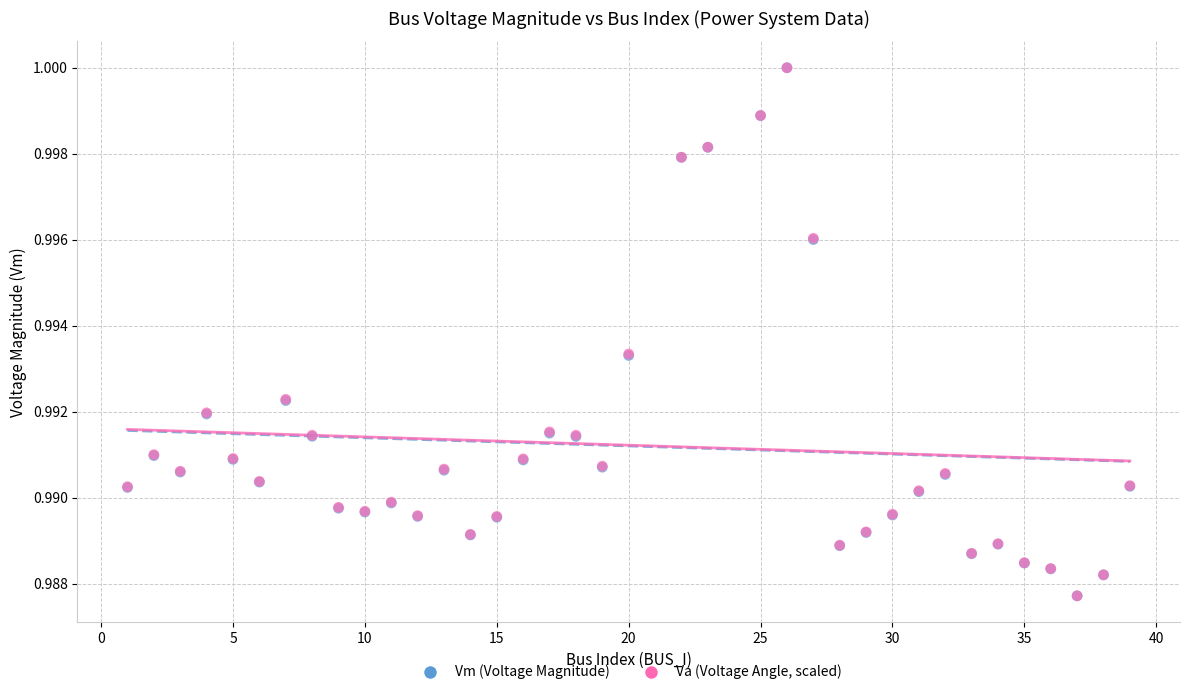

What are all the series names shown in the legend?

Vm (Voltage Magnitude), Va (Voltage Angle, scaled)